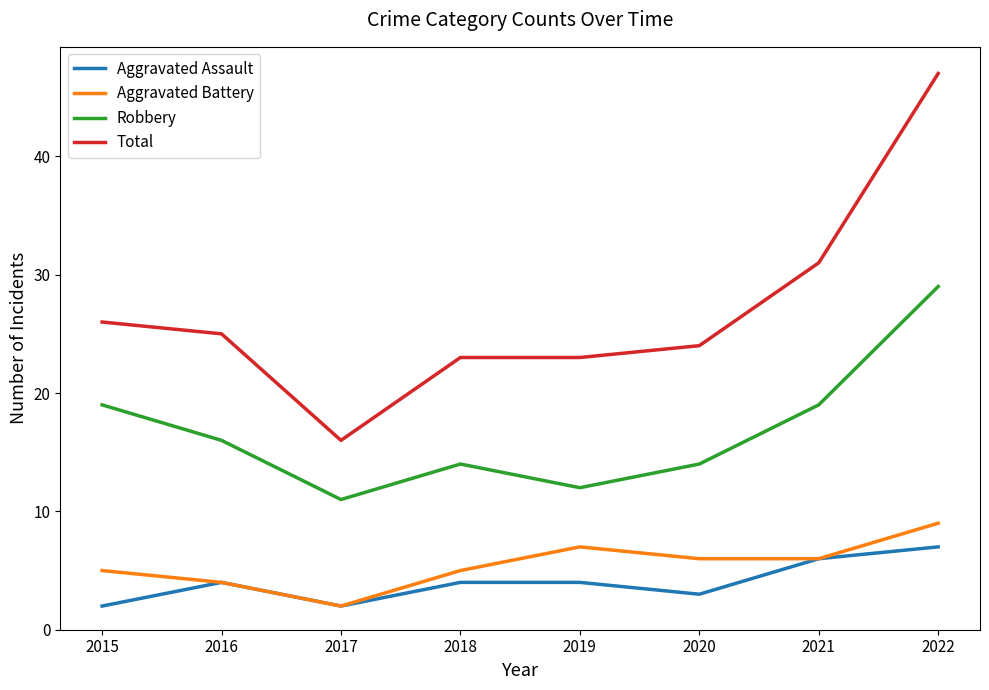

What is the total value across all series at 2022?

92